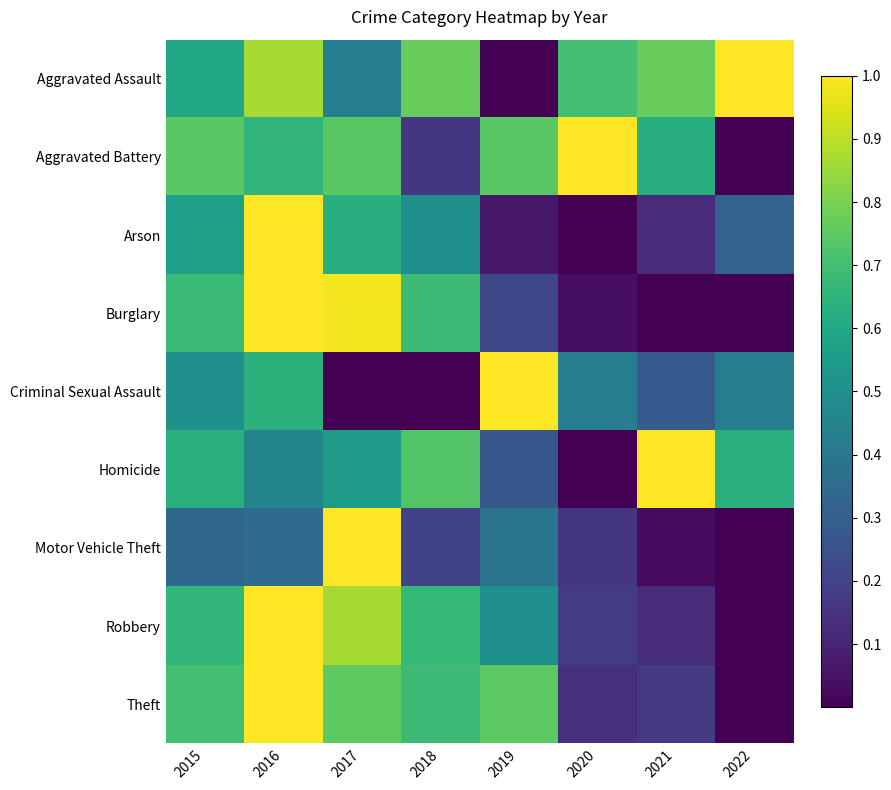

Reading left to right, extract all data points from this chart.

Aggravated Assault: 2015=0.6	2016=0.9	2017=0.4	2018=0.8	2019=0.0	2020=0.7	2021=0.8	2022=1.0
Aggravated Battery: 2015=0.7	2016=0.7	2017=0.7	2018=0.2	2019=0.7	2020=1.0	2021=0.6	2022=0.0
Arson: 2015=0.6	2016=1.0	2017=0.6	2018=0.5	2019=0.1	2020=0.0	2021=0.1	2022=0.3
Burglary: 2015=0.7	2016=1.0	2017=1.0	2018=0.7	2019=0.2	2020=0.0	2021=0.0	2022=0.0
Criminal Sexual Assault: 2015=0.5	2016=0.6	2017=0.0	2018=0.0	2019=1.0	2020=0.4	2021=0.3	2022=0.4
Homicide: 2015=0.6	2016=0.5	2017=0.5	2018=0.7	2019=0.3	2020=0.0	2021=1.0	2022=0.6
Motor Vehicle Theft: 2015=0.3	2016=0.4	2017=1.0	2018=0.2	2019=0.4	2020=0.2	2021=0.0	2022=0.0
Robbery: 2015=0.7	2016=1.0	2017=0.9	2018=0.7	2019=0.5	2020=0.2	2021=0.1	2022=0.0
Theft: 2015=0.7	2016=1.0	2017=0.8	2018=0.7	2019=0.7	2020=0.1	2021=0.2	2022=0.0